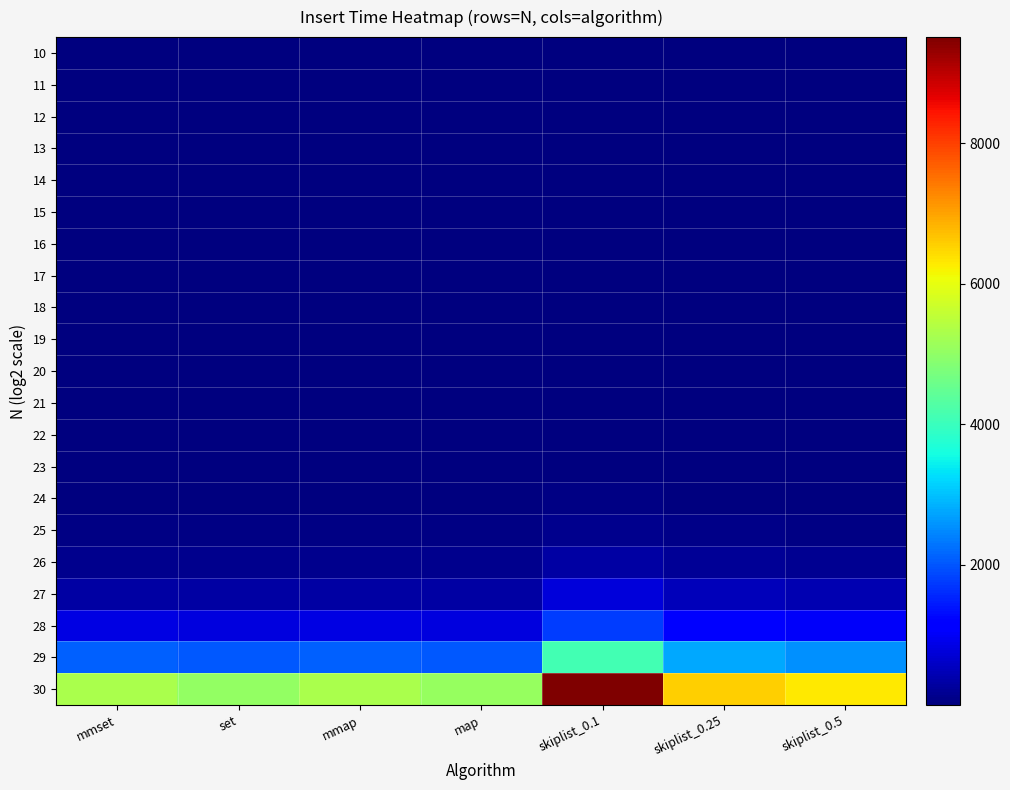

What is the total value across all series at map?

8441.6